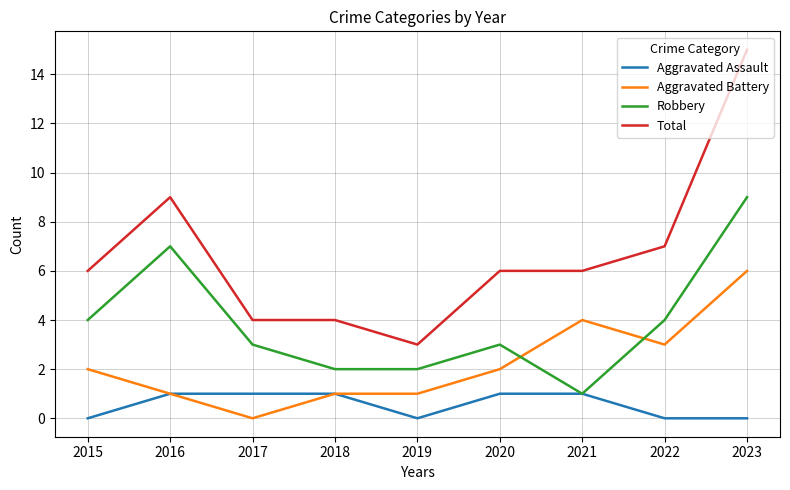

What is the average value of the Total series?

7